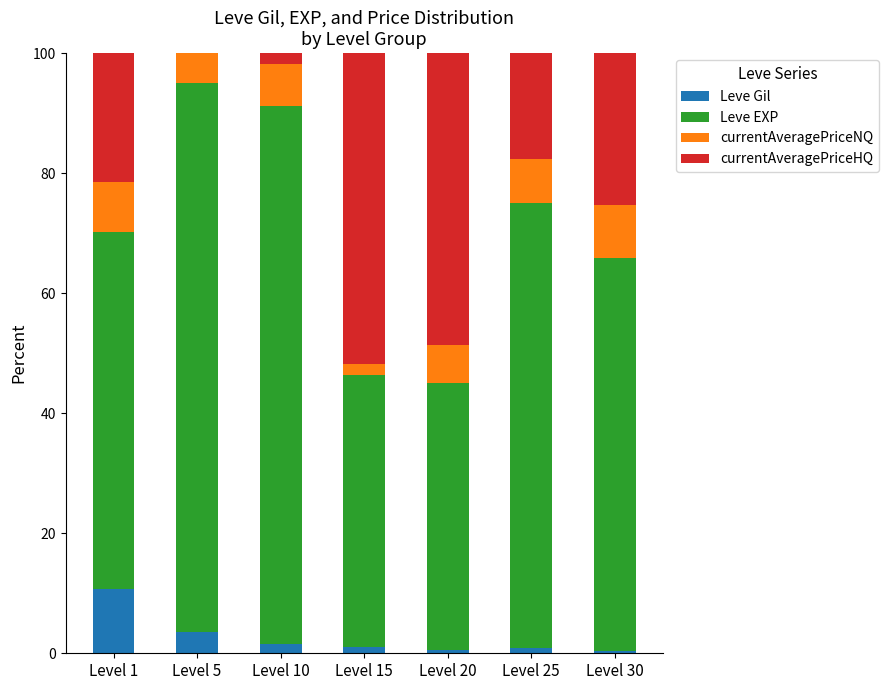

What is the total value across all series at Level 5?

100.0